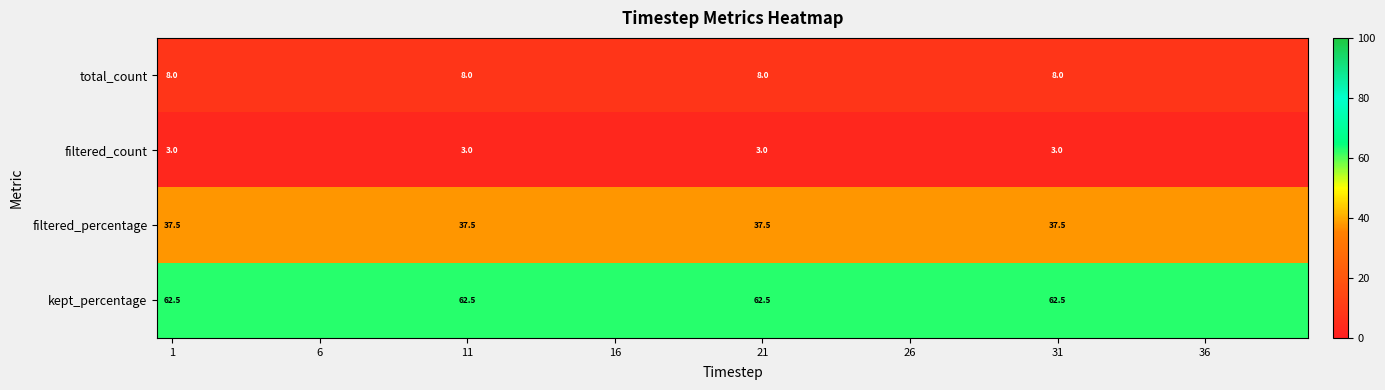

At how many categories does at least one series exceed 22?

39